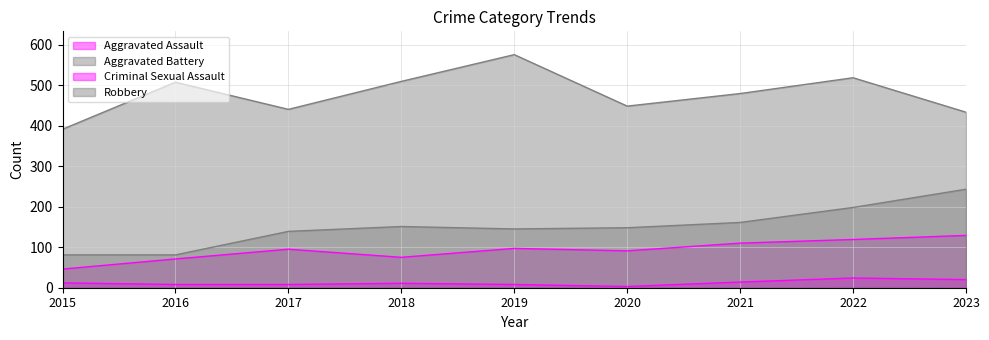

The Robbery series shows 328 at 2016. True or false?

False